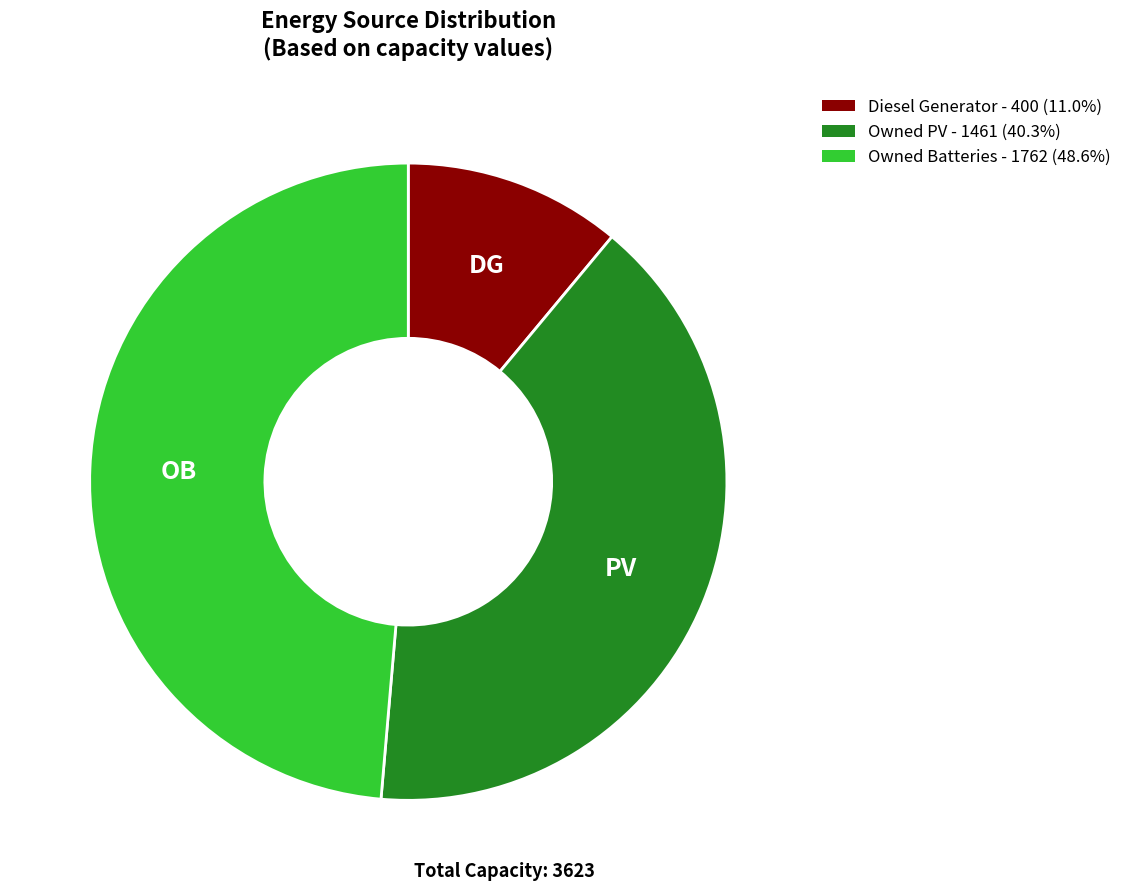

Combined, do Owned Batteries and Owned PV account for over 50%?

Yes